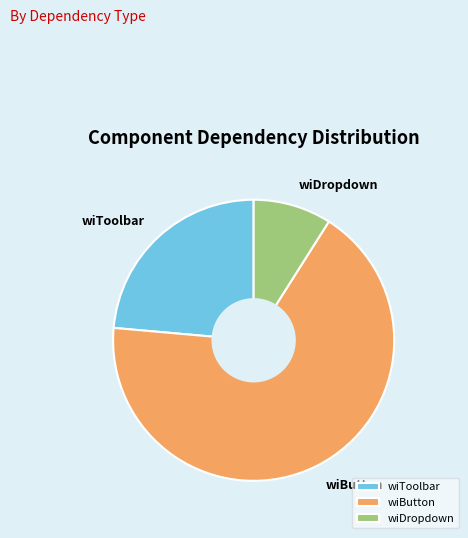

The wiButton slice represents 14% of the pie. True or false?

False